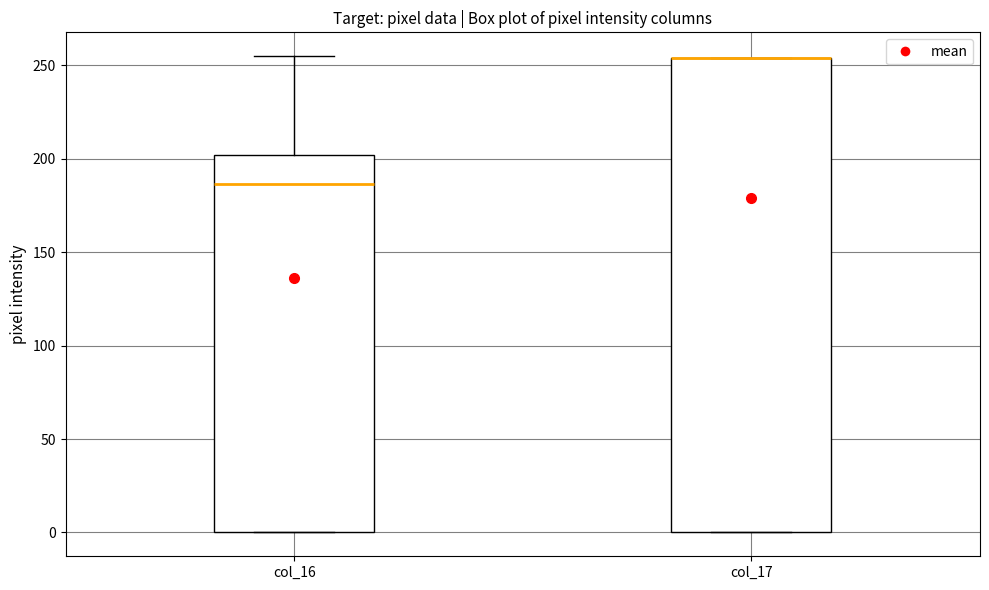

Where does the median line of the box for col_16 sit on the y-axis? The values are not printed on the chart, so give them approximately, as read against the axis.

185